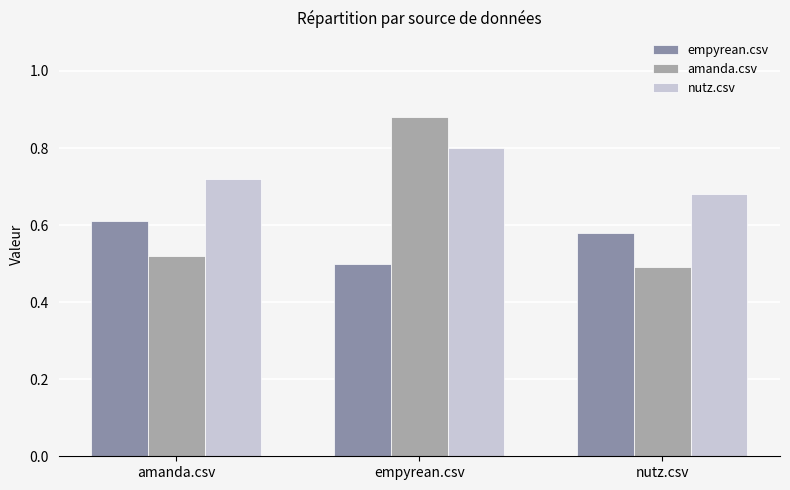

How many empyrean.csv values are between 0 and 1?

3